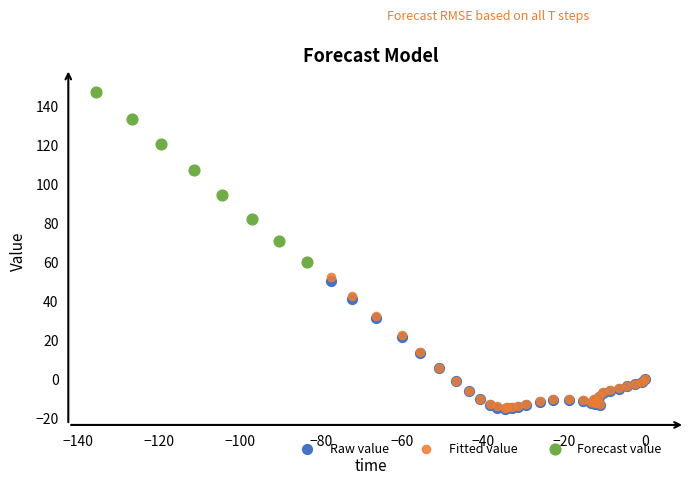

Which series contains the highest Y value?

Forecast value